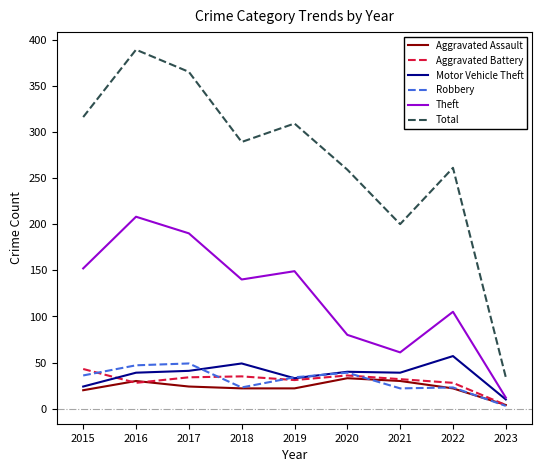

Which series changed the most between 2017 and 2022?

Total